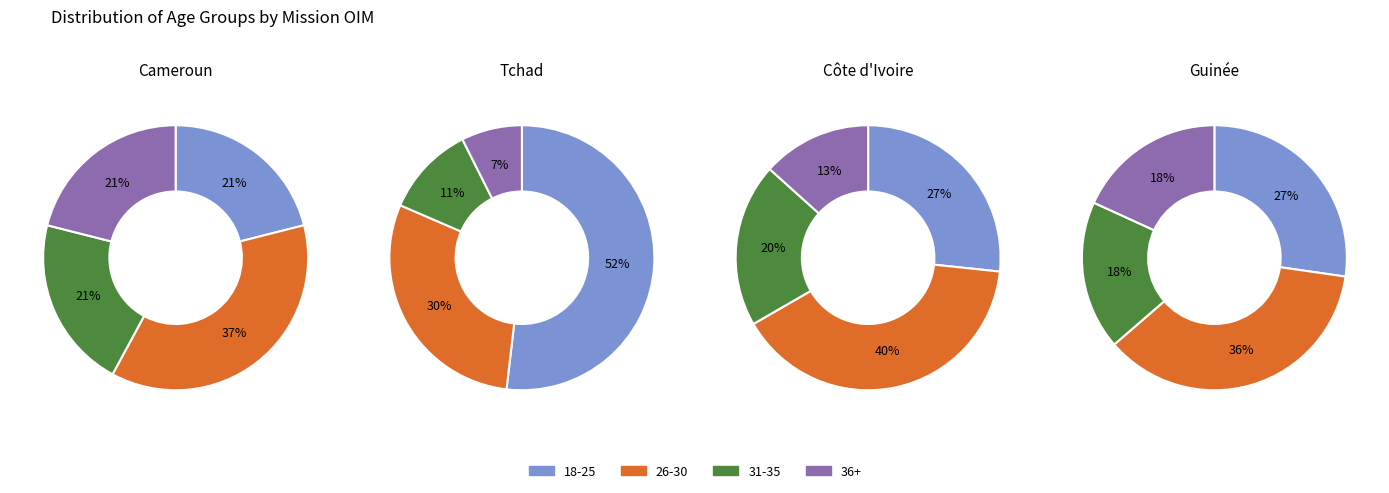

To the nearest percent, what portion does Cameroun represent?

71%